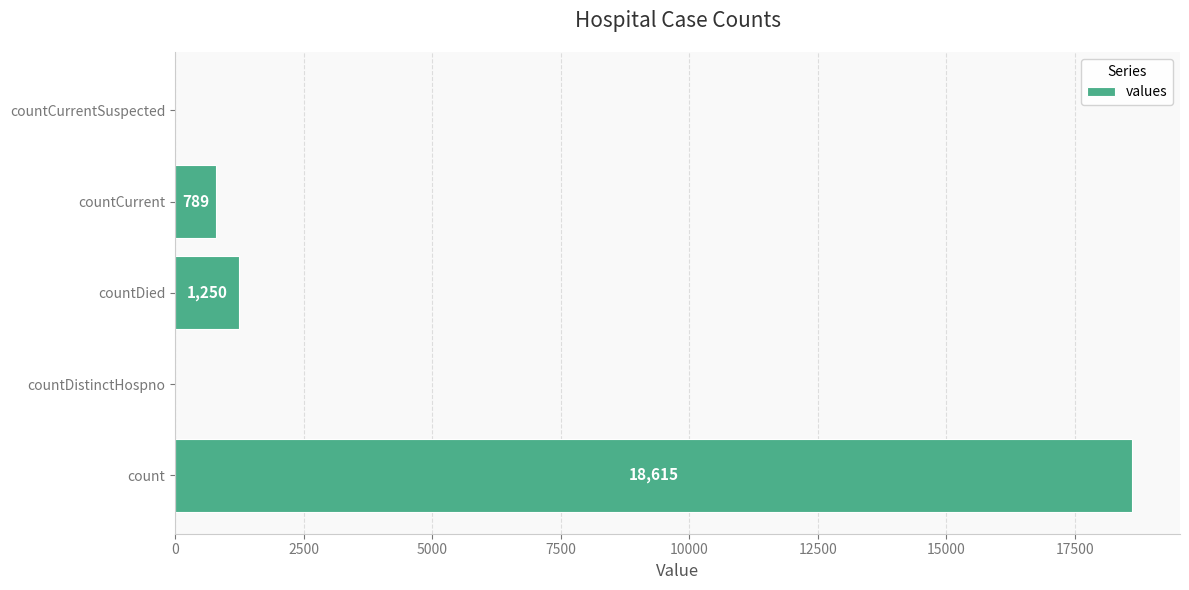

Is it true that the value at count is 18615?

True